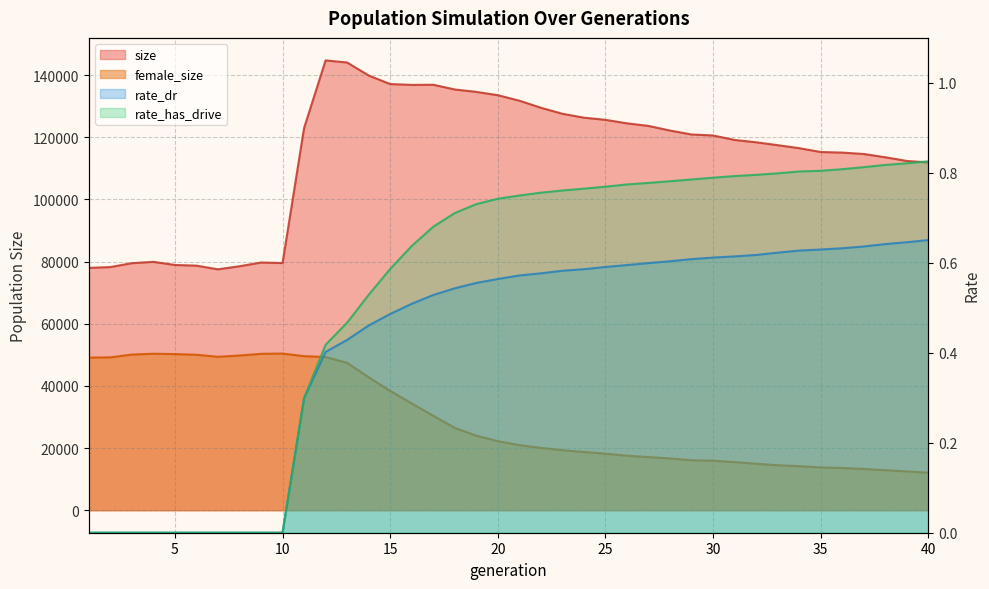

What is the value of the rate_has_drive point at the 17th from the left?

0.7